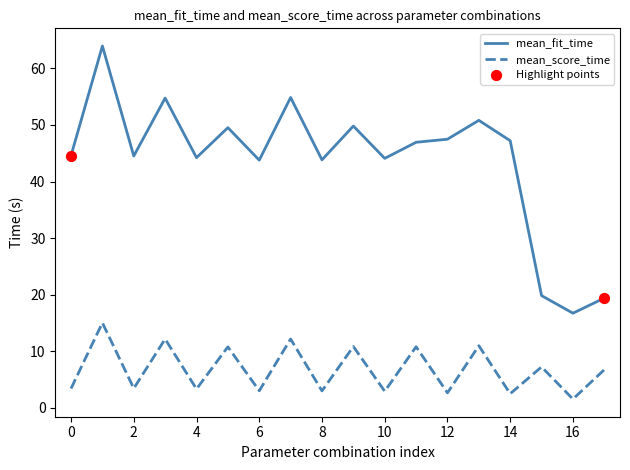

Rank the series by their maximum value, from highest to lowest.

mean_fit_time, mean_score_time